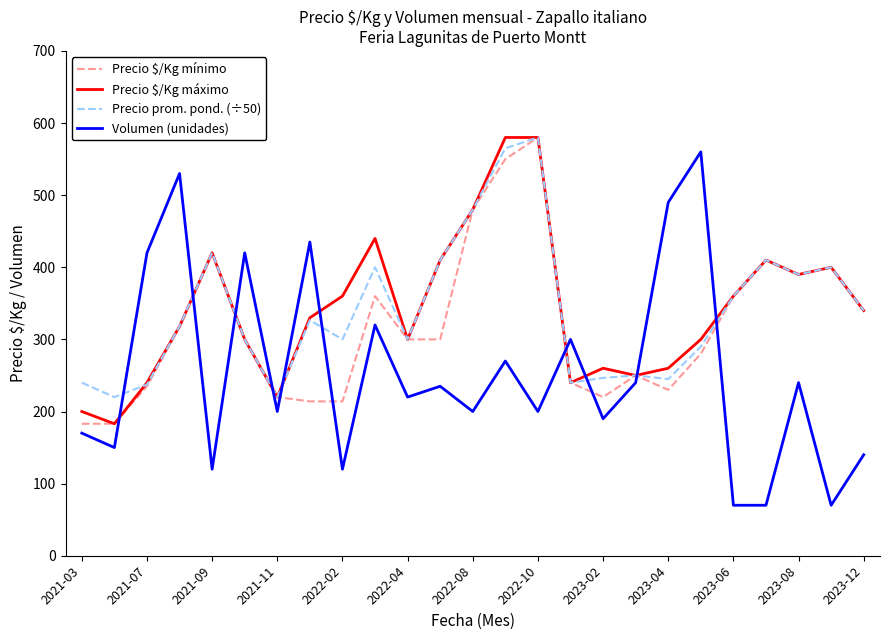

Which series has the widest spread of values?

Volumen (unidades)